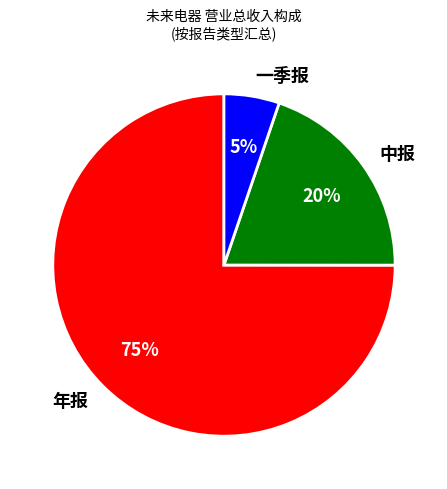

How many segments does this pie chart have?

3